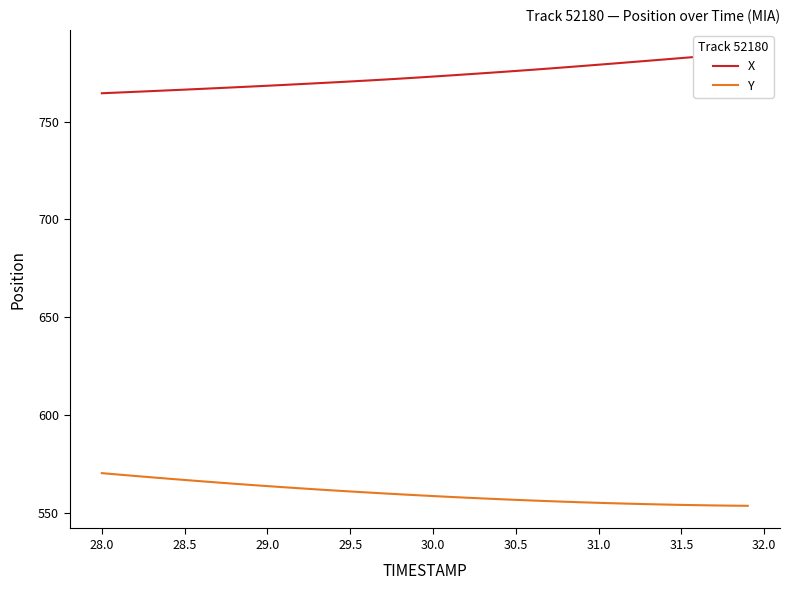

What is the sum of all Y values?

22394.3